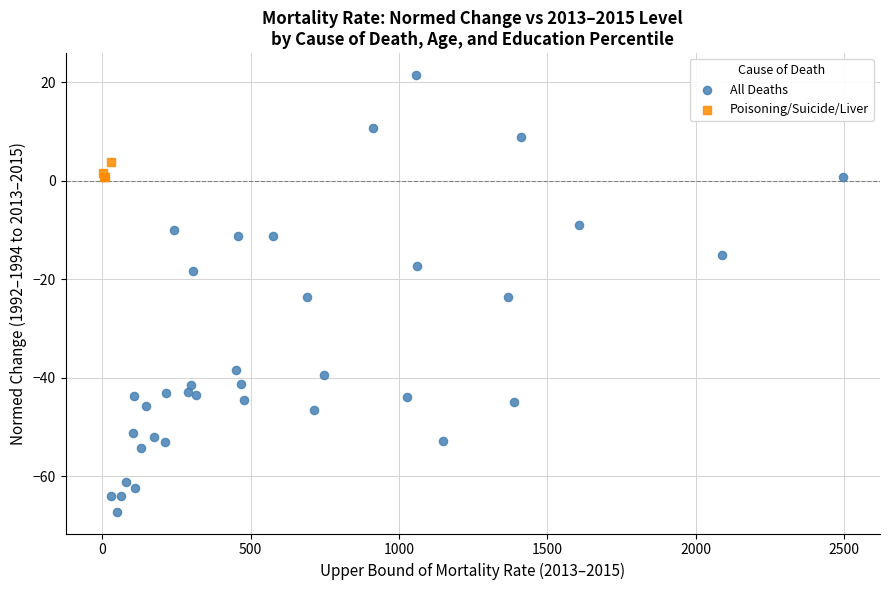

Which series reaches the minimum Y coordinate?

All Deaths